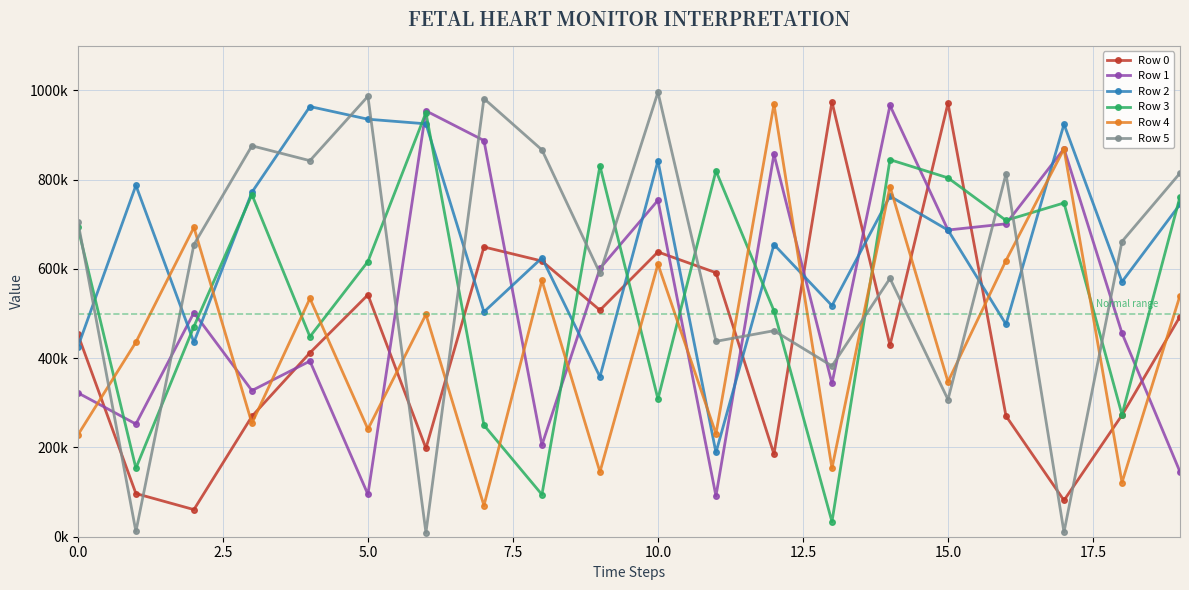

Is this an area chart (filled region under the line)?

No